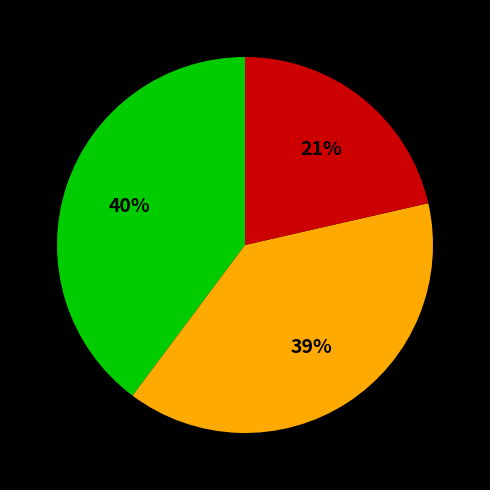

How many slices are in this pie chart?

3